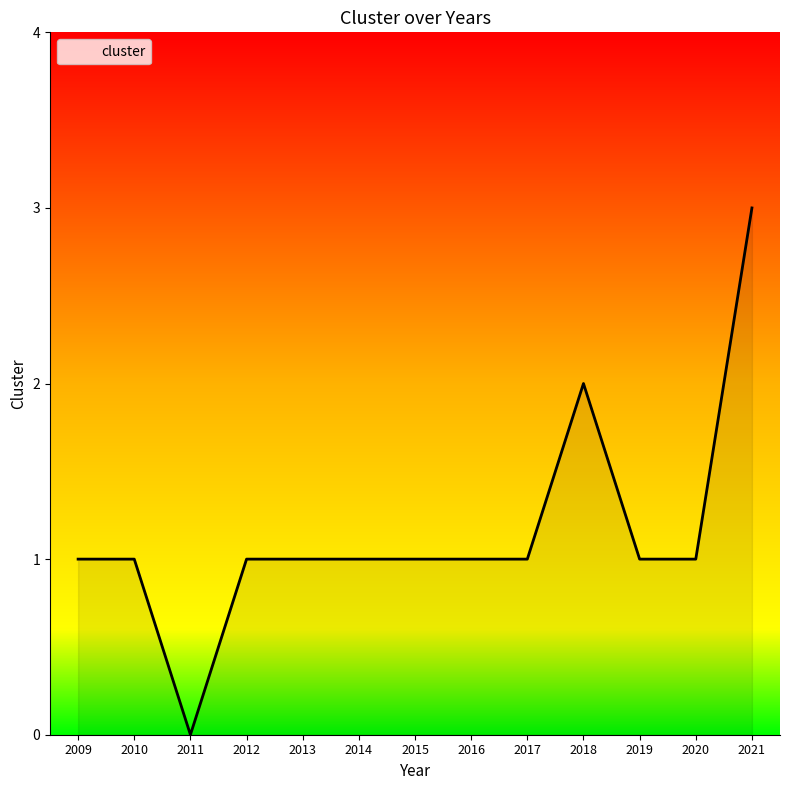

At which category does the chart reach its peak across all series?

2021